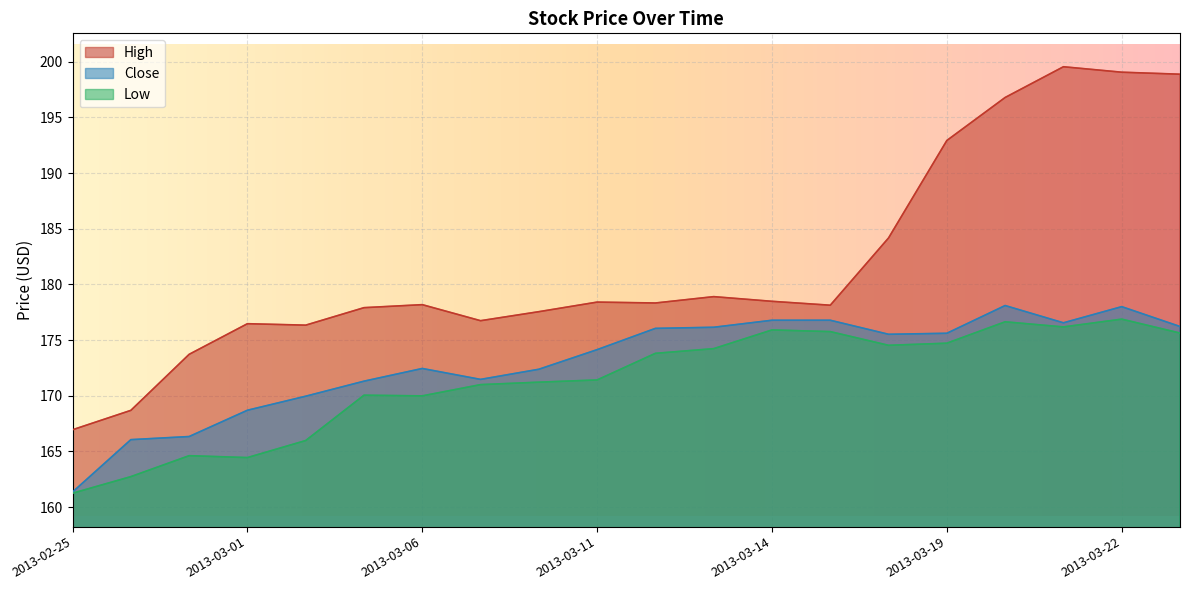

What is the average value of the High series?

181.8